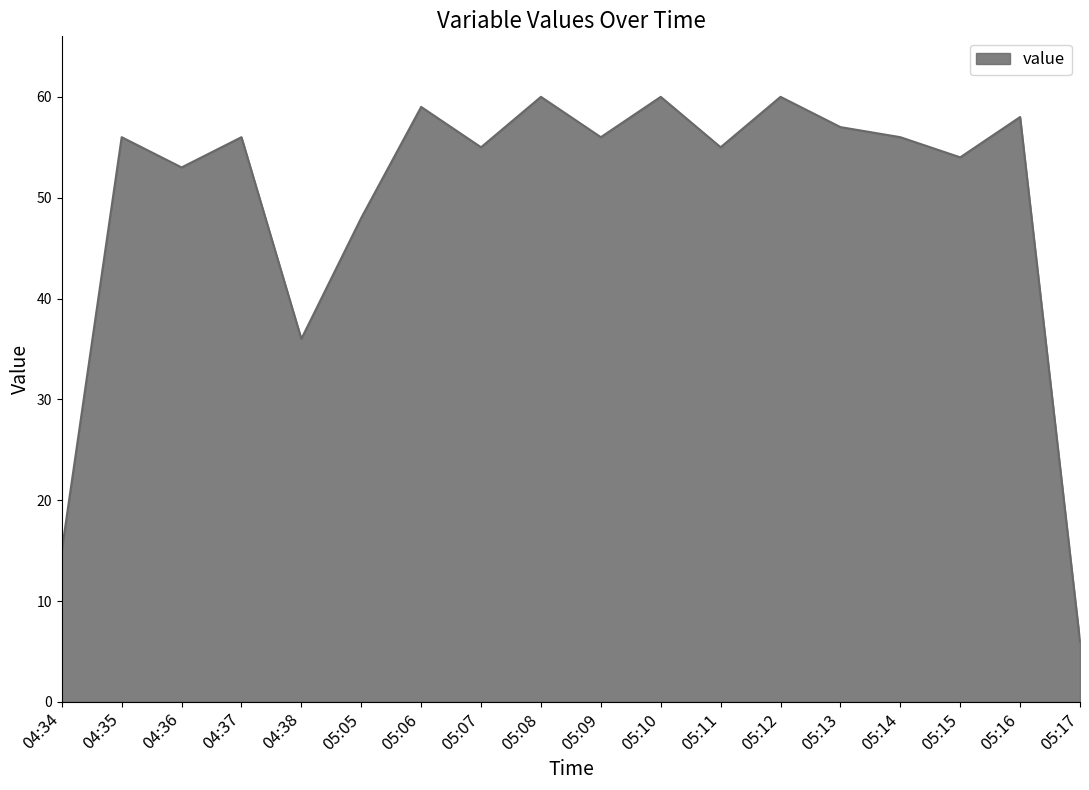

The chart shows a value of 14 at 05:13. True or false?

False